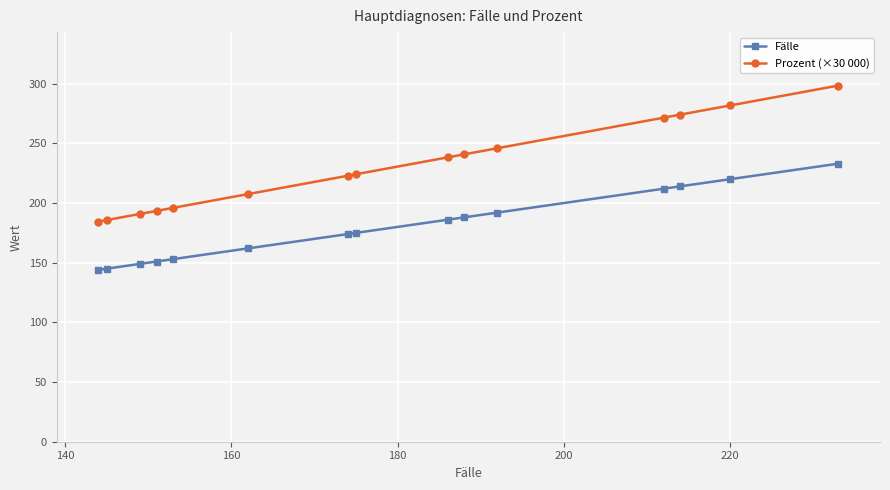

True or false: Fälle and Prozent (×30 000) intersect in this chart.

False